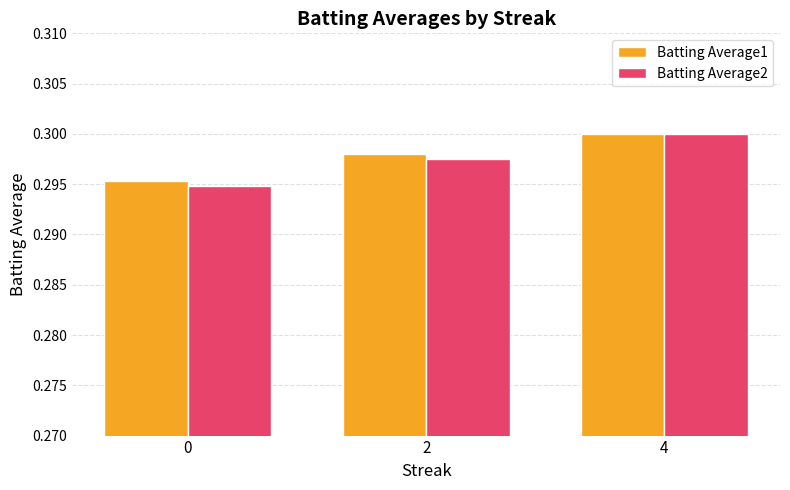

How many groups of bars are there?

3